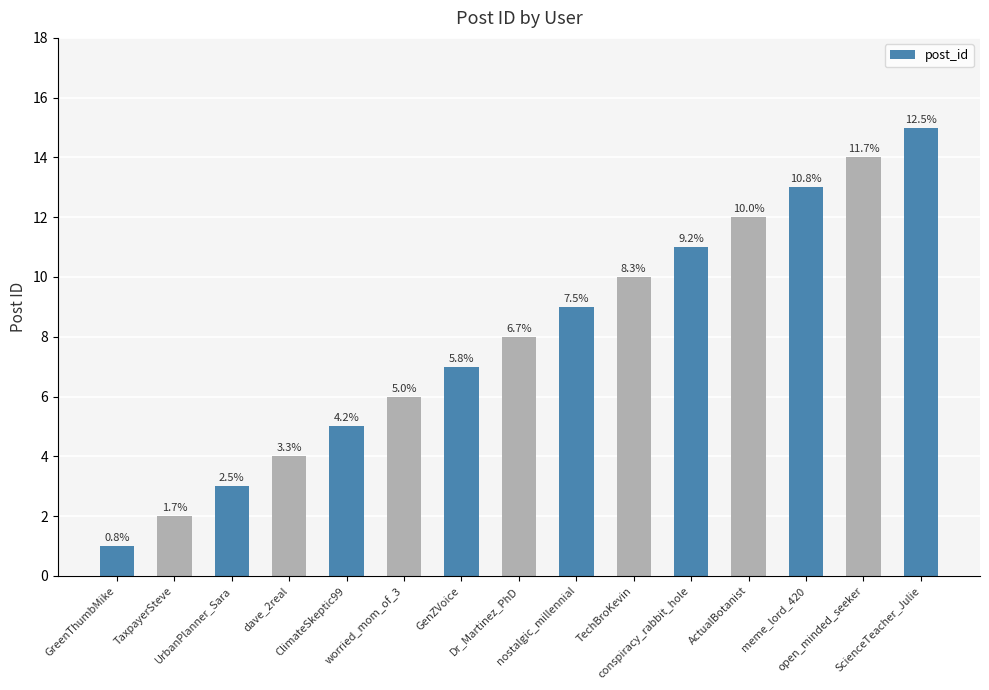

Are the bars grouped side by side (vs. stacked)?

No